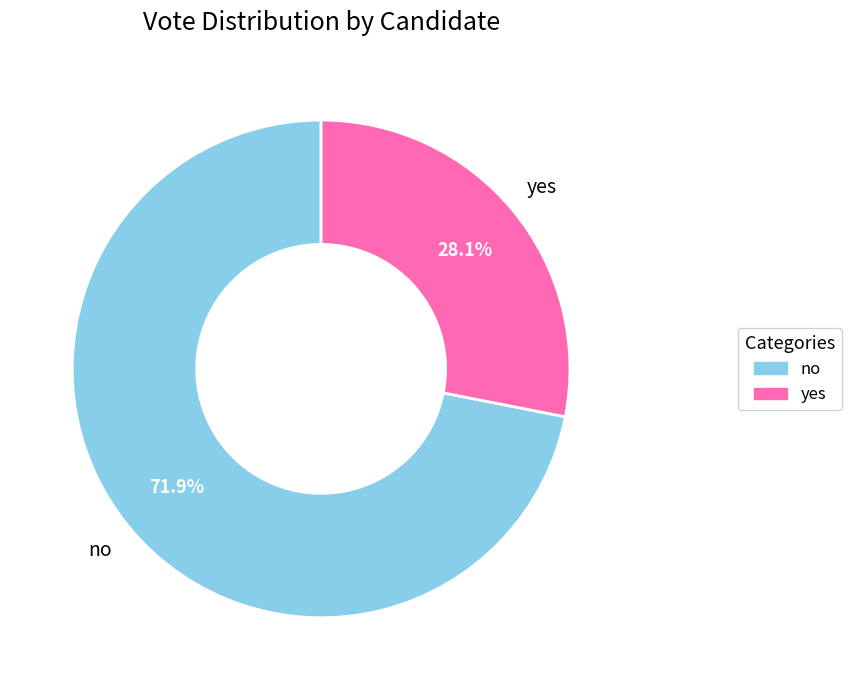

What is the majority slice?

no